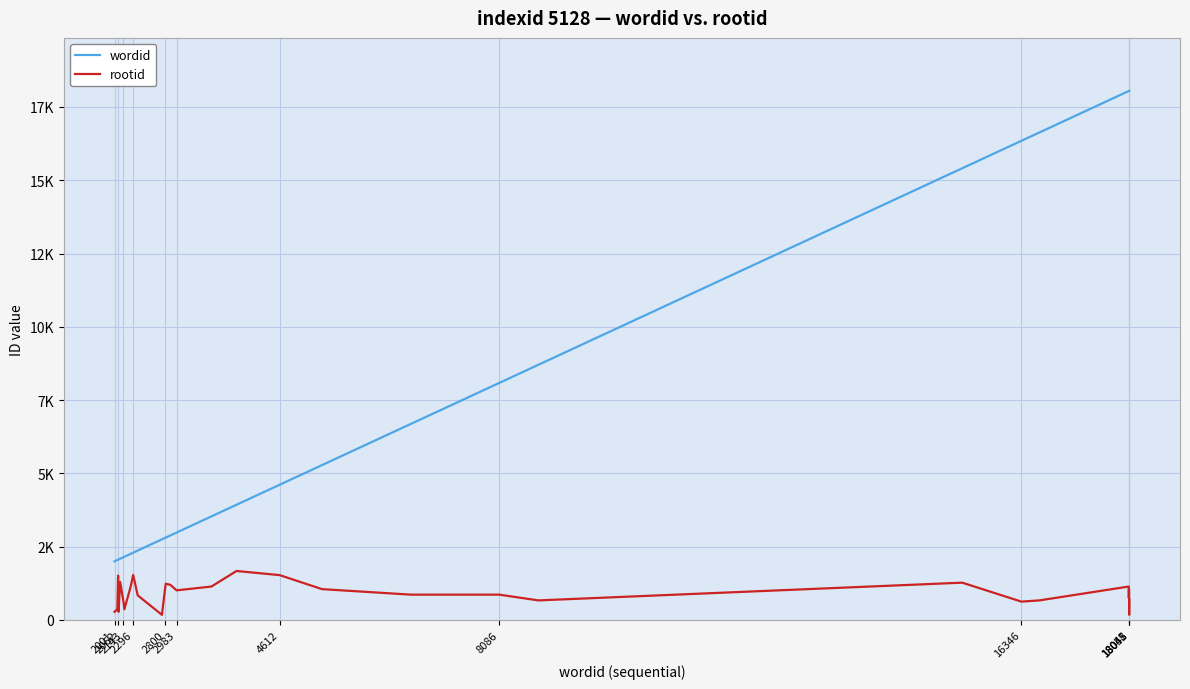

What are all the series names shown in the legend?

wordid, rootid